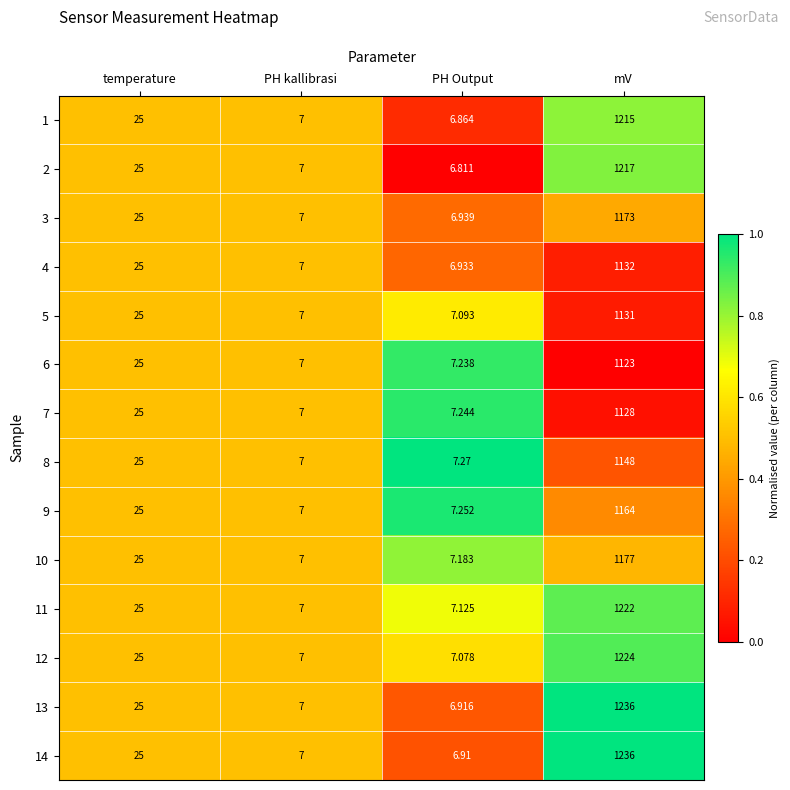

At which label is 10 closest to 592?

temperature